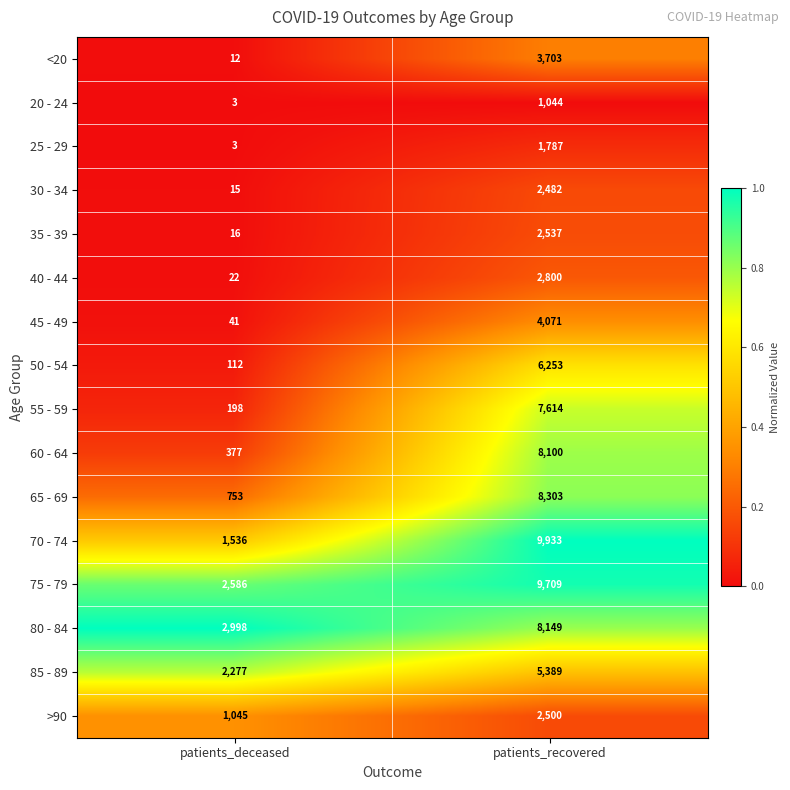

Read the 80 - 84 value at patients_recovered.

8149